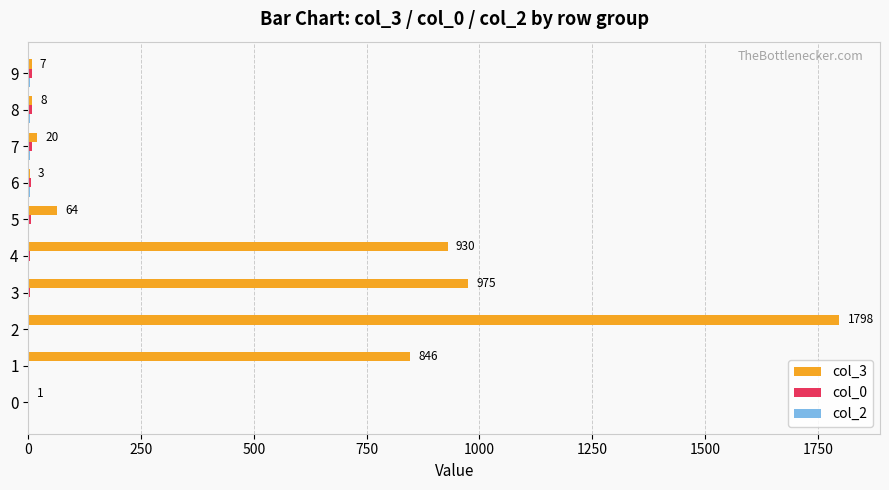

What is the greatest value displayed?

1798